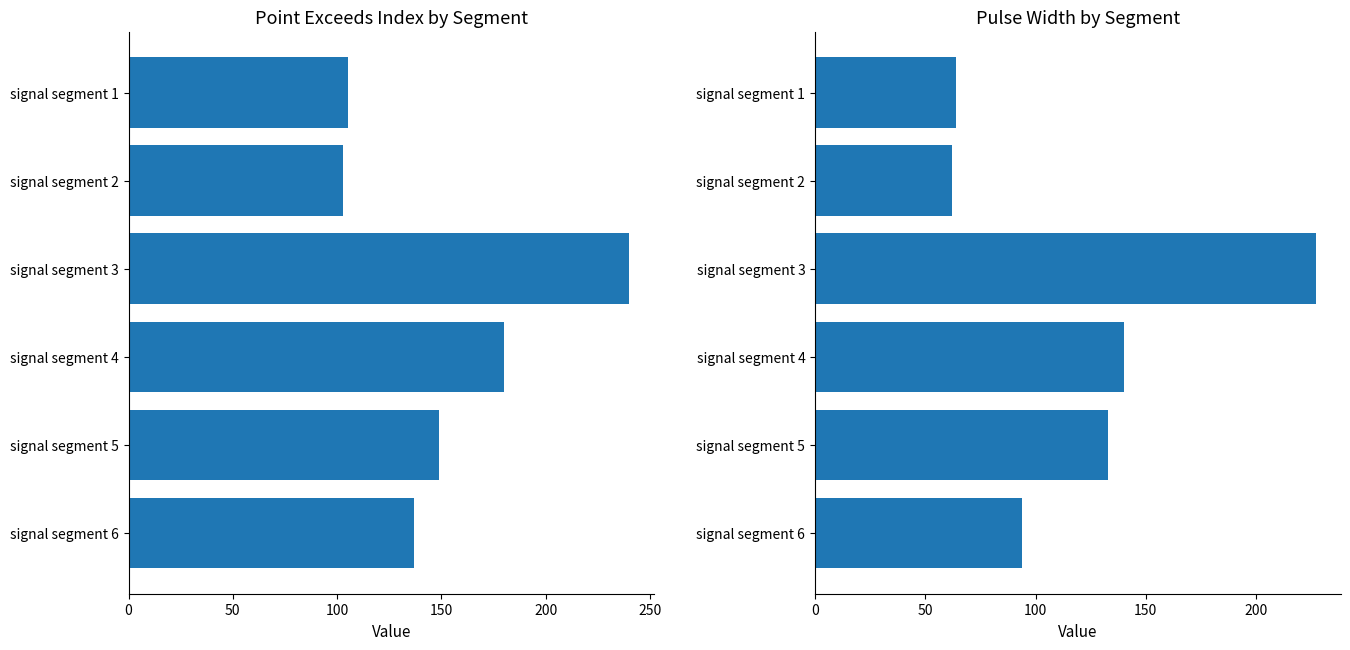

Is it true that Point_Exceeds_Index equals 37 at signal segment 2?

False